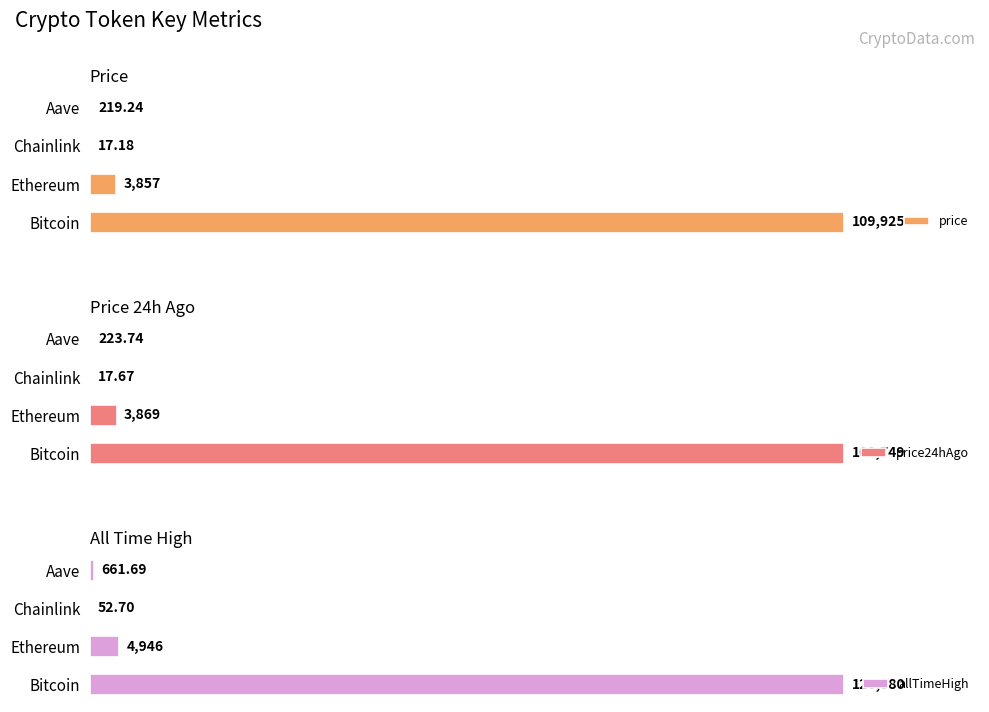

How many bars are there in each group?

3